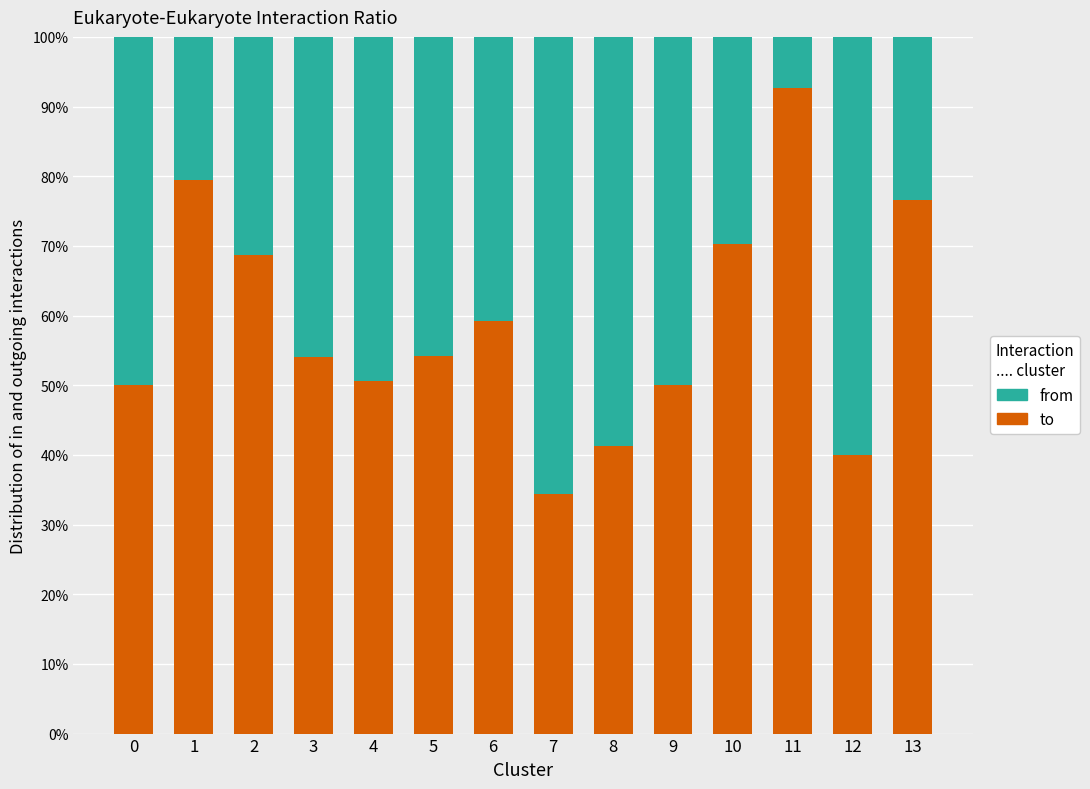

Which category has the lowest value in the to series?

7